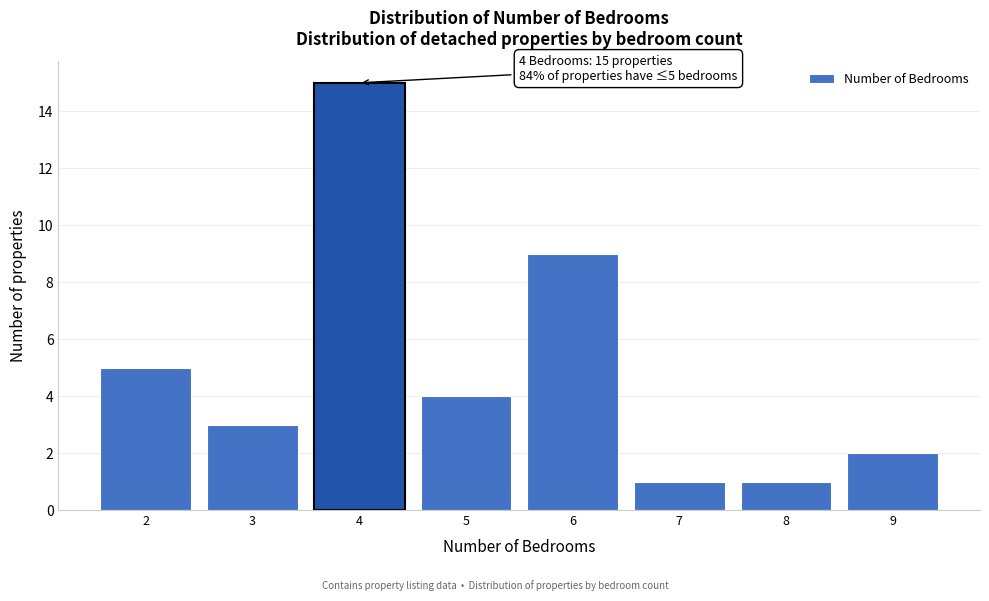

Which range on the x-axis has the tallest bar?

3.5 to 4.5